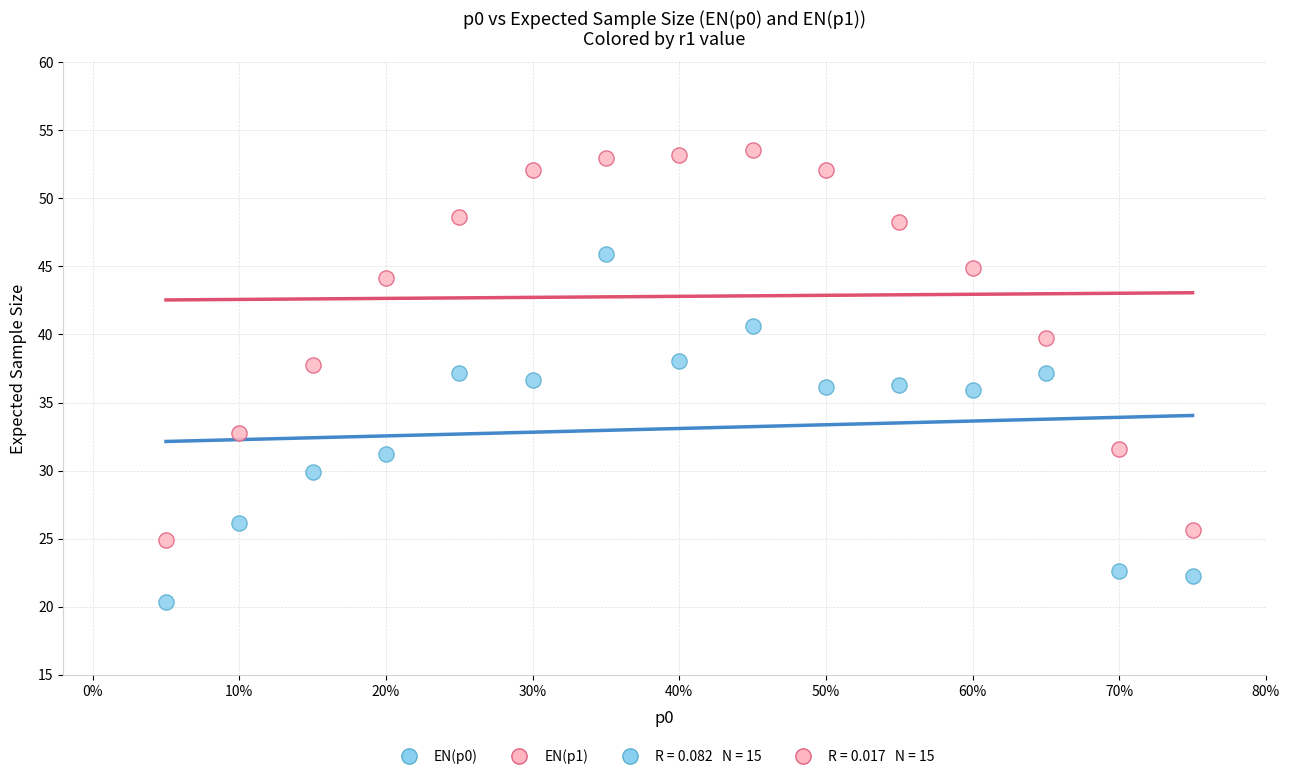

What is the X range (max minus min) for the scatter plot?

0.7